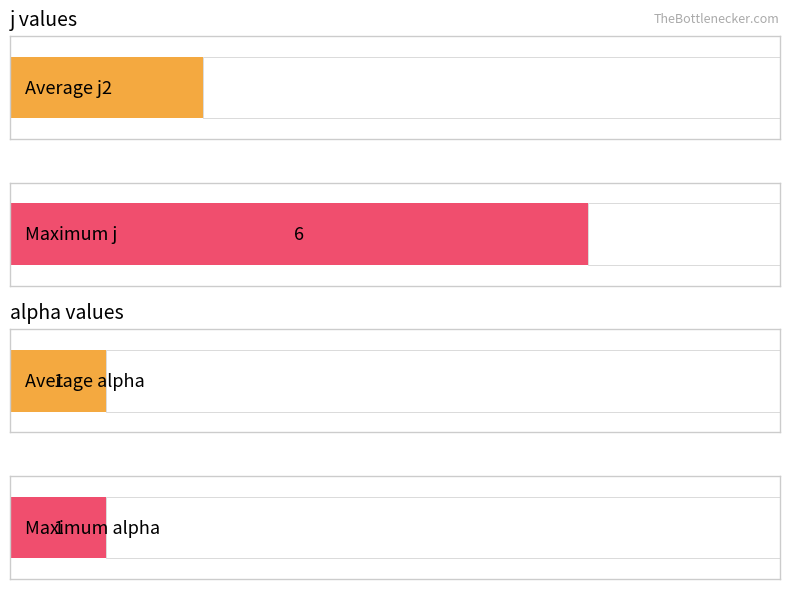

Rank the series by their average value, from highest to lowest.

j, alpha